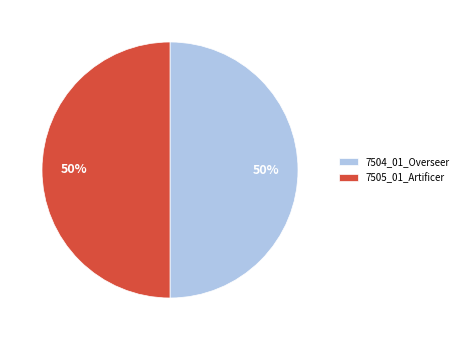

The 7505_01_Artificer slice represents 37% of the pie. True or false?

False